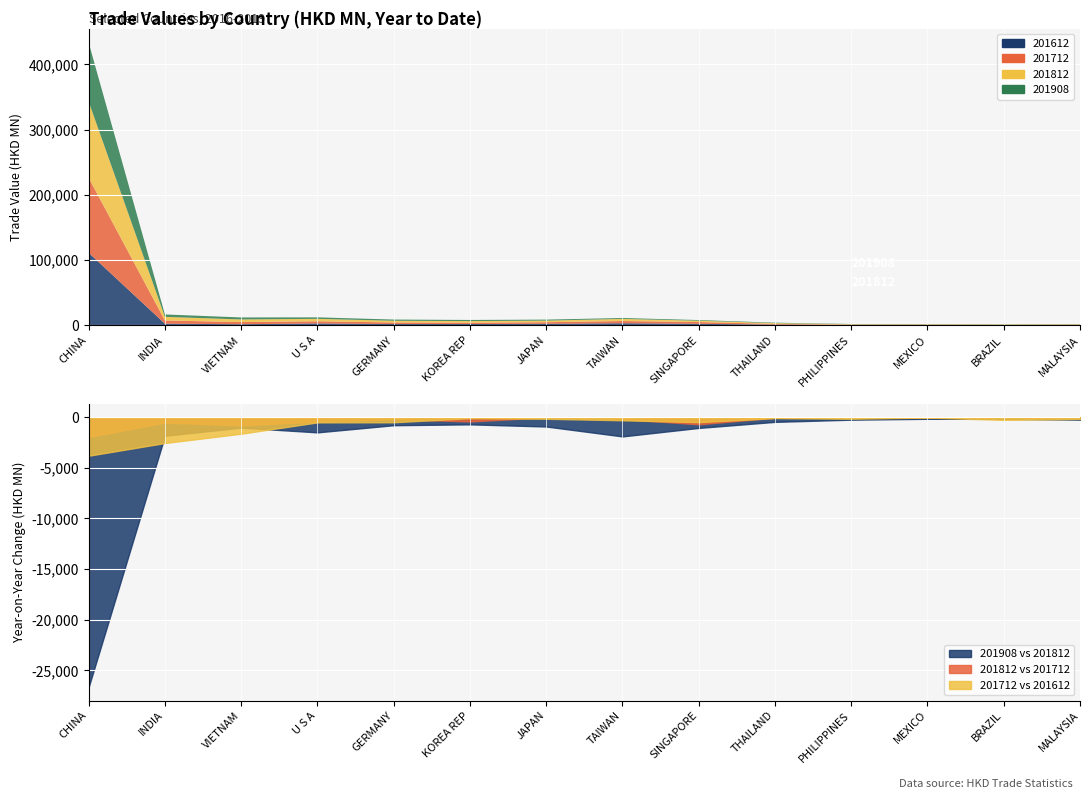

Which series has the largest range (max minus min)?

201812